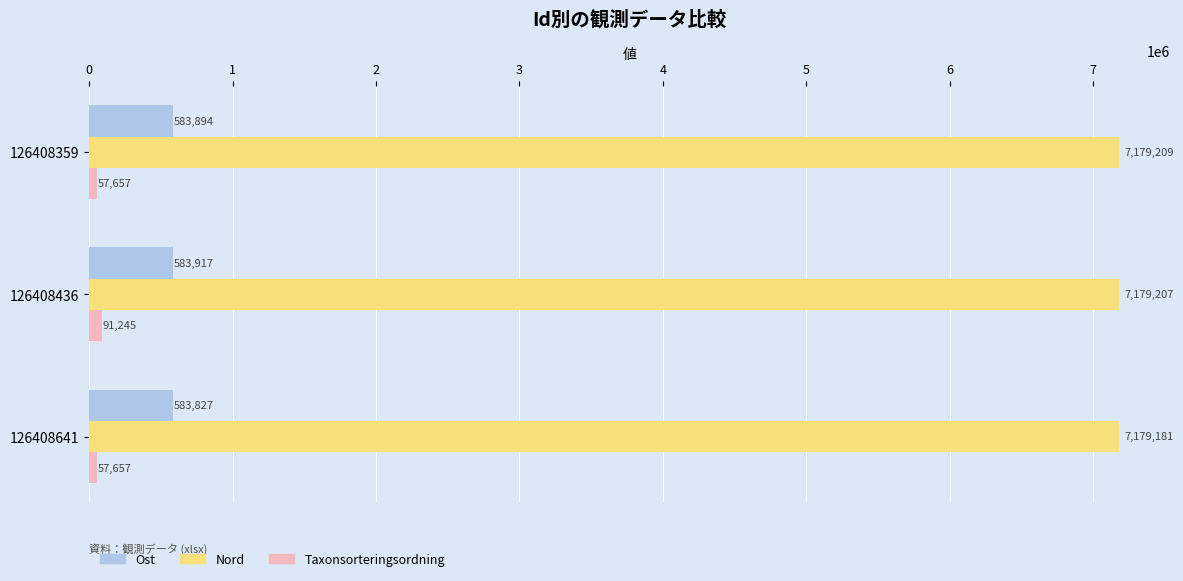

What is the difference between the maximum and minimum values in the Nord series?

28